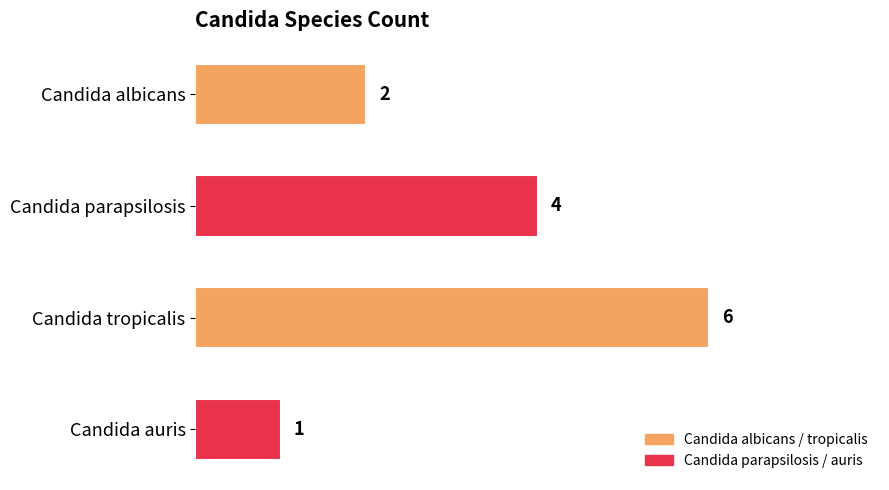

What is the difference between the maximum and minimum values?

5